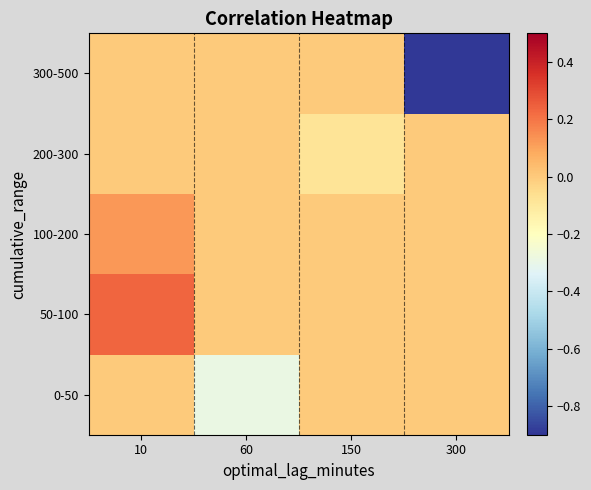

Which label corresponds to the smallest value in the chart?

300